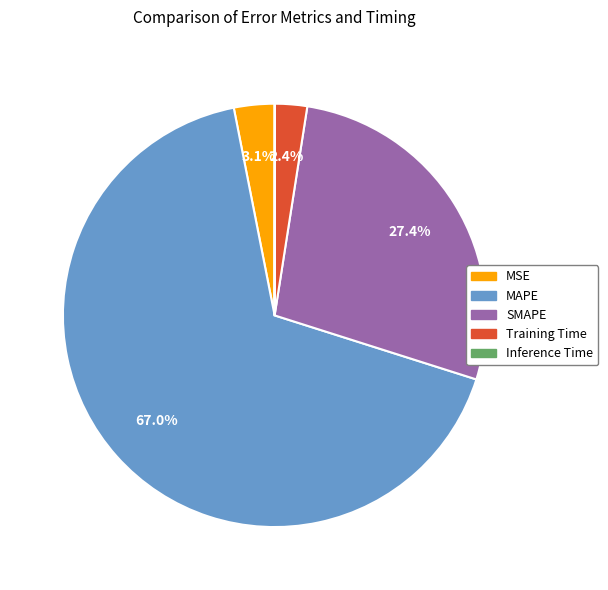

Which slice represents more than half of the pie?

MAPE